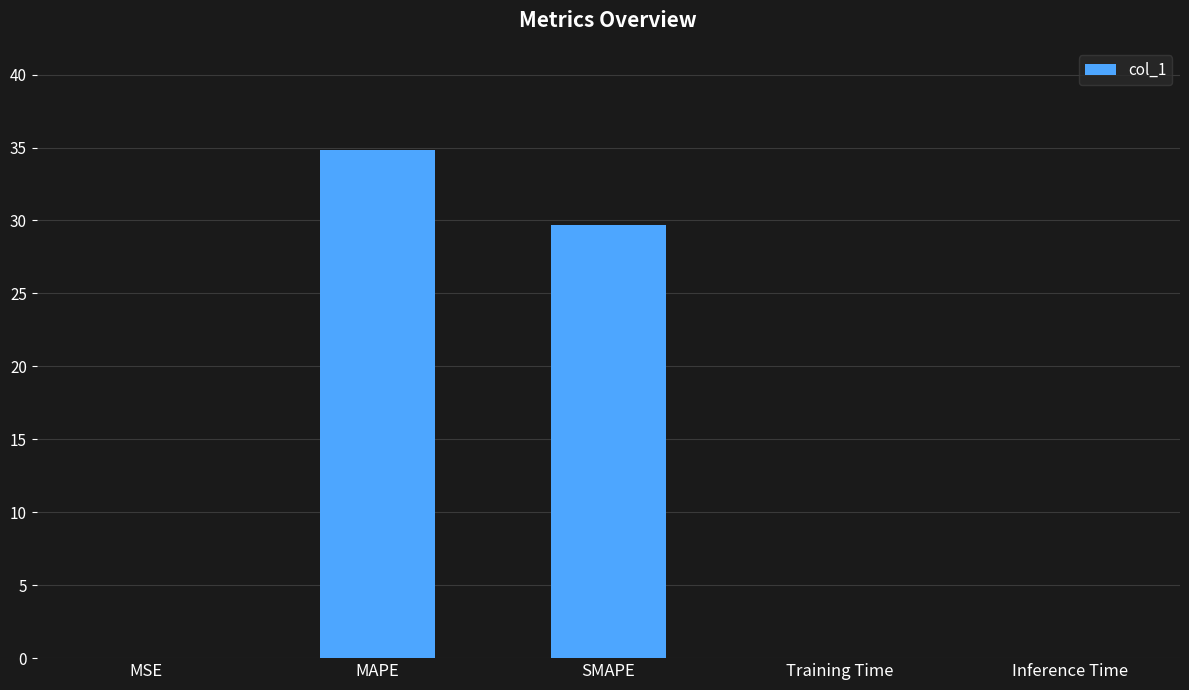

Which label corresponds to the largest value in the chart?

MAPE